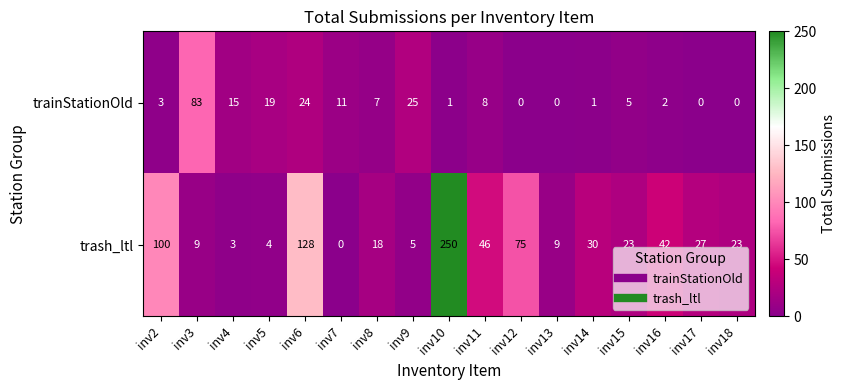

What is the difference between the maximum and minimum values in the trash_ltl series?

250